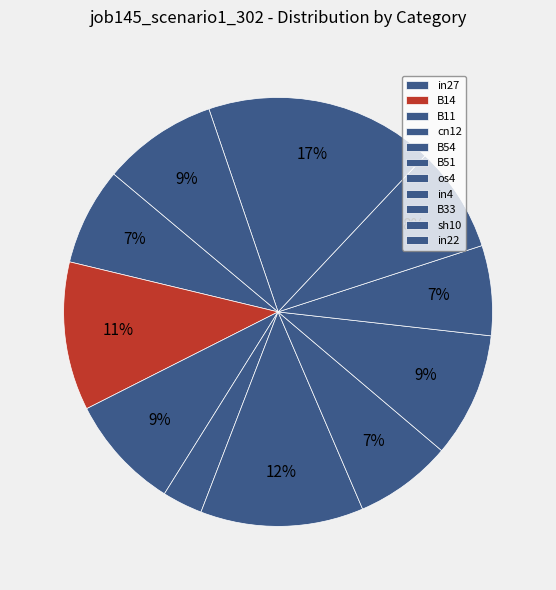

To the nearest percent, what is the difference between the largest and smallest slice percentages?

14%